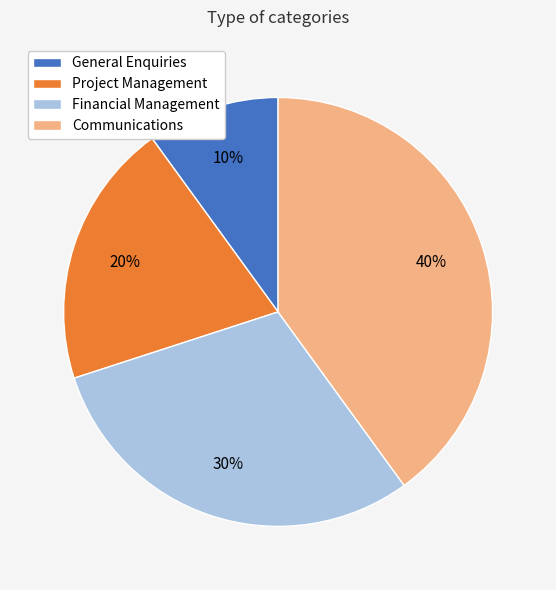

Count the number of slices in the pie.

4